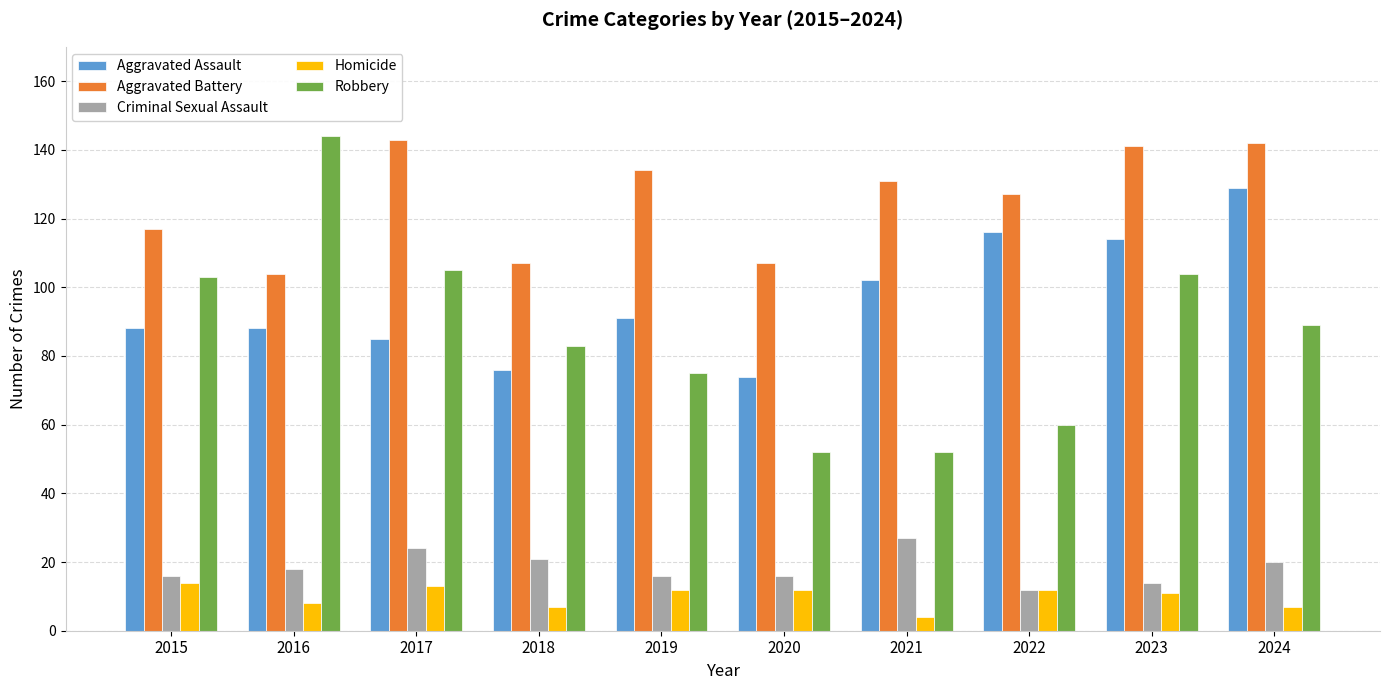

Is the value of Aggravated Assault at 2016 greater than the value of Robbery at 2017?

No